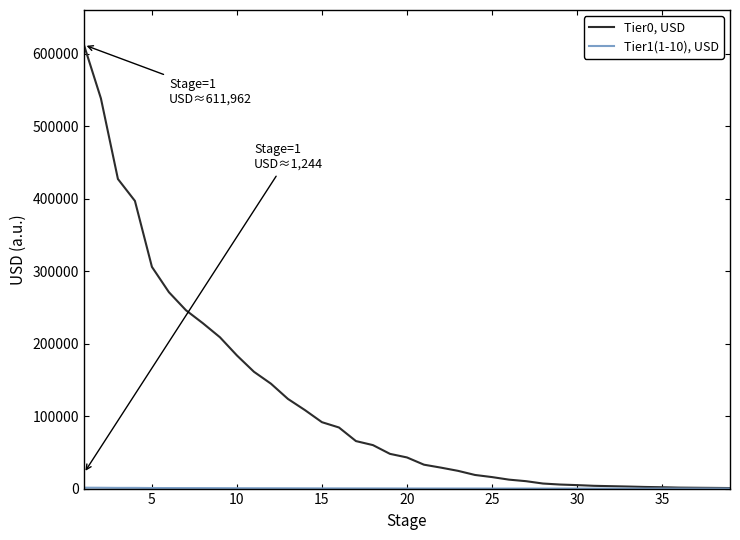

How many lines are shown in the chart?

2